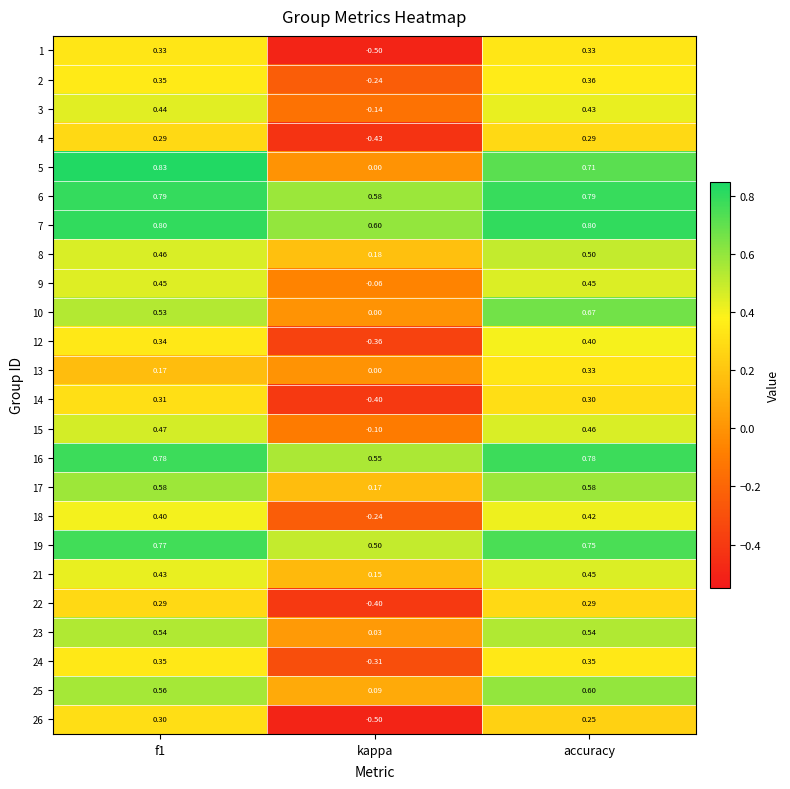

At how many categories does at least one series exceed 0?

3